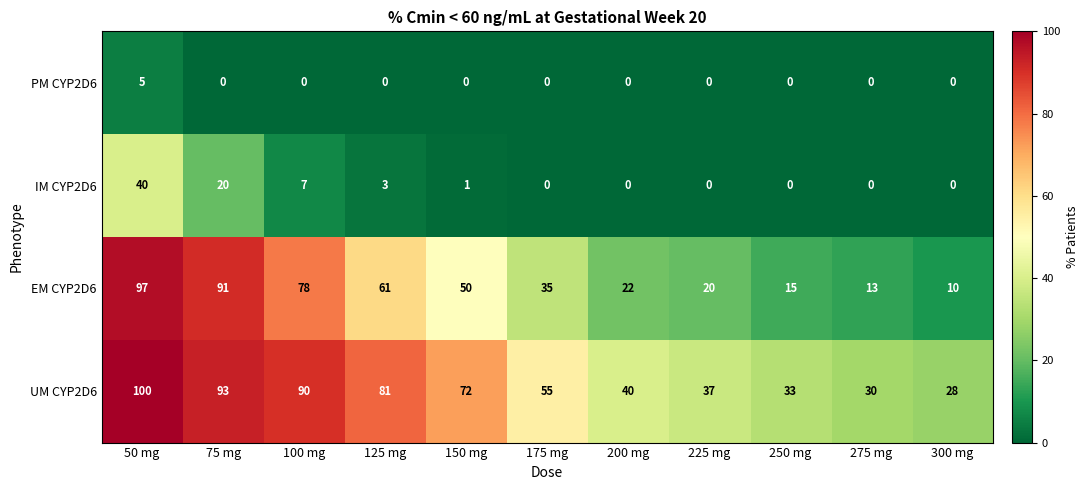

Rank the series at 100 mg from lowest to highest value.

PM CYP2D6, IM CYP2D6, EM CYP2D6, UM CYP2D6